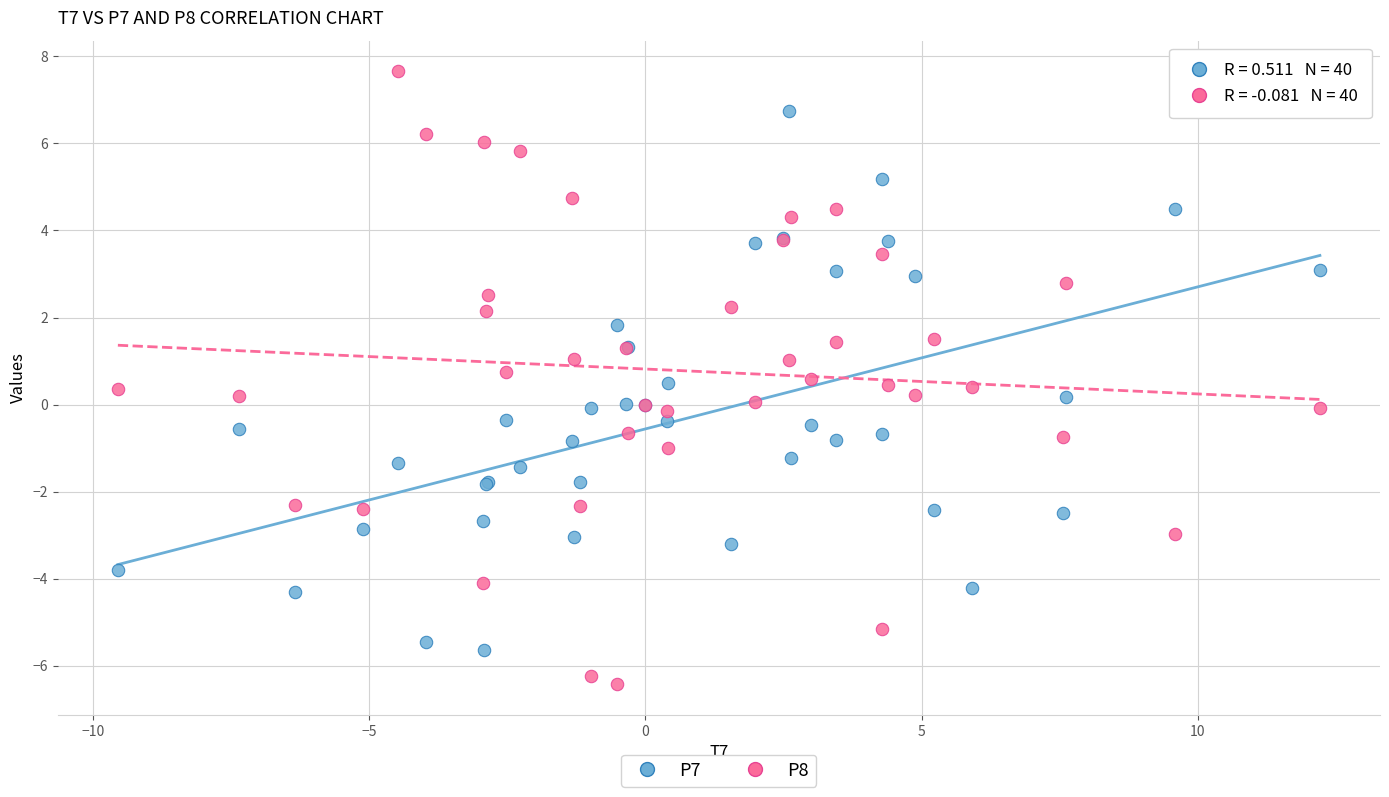

Which series contains the highest Y value?

P8